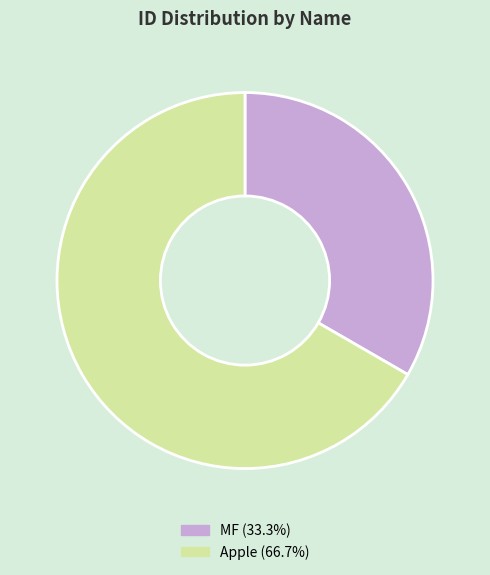

Approximately how many times larger is the value at MF (33.3%) compared to Apple (66.7%)?

0.5